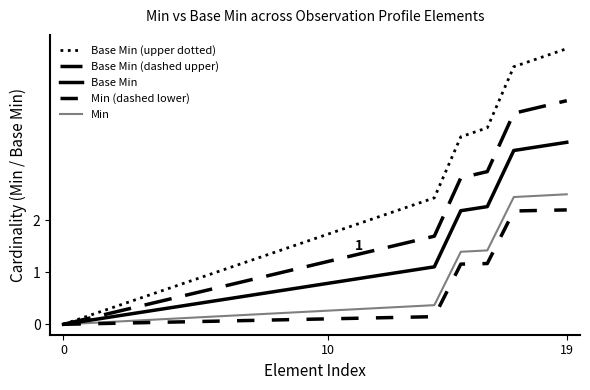

Is this an area chart (filled region under the line)?

No